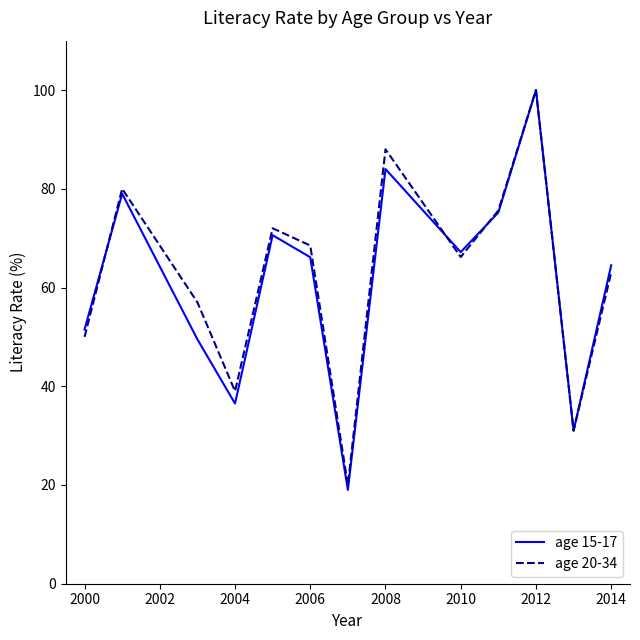

Which series has the largest range (max minus min)?

age 15-17